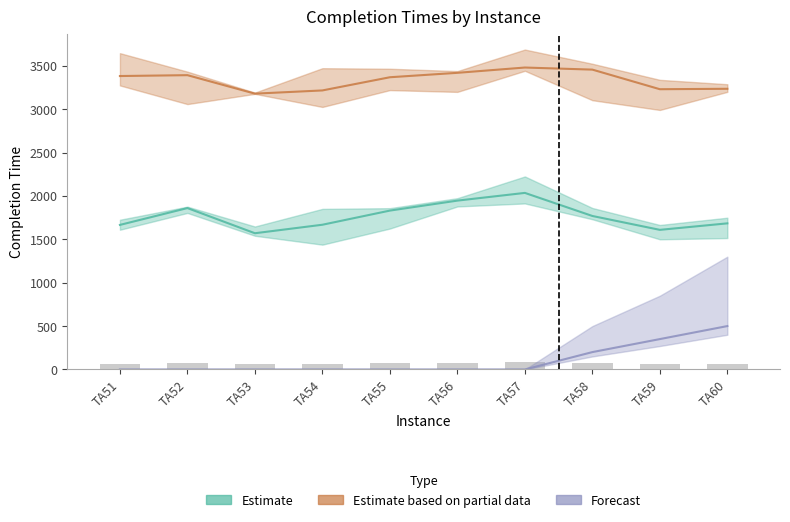

Reading left to right, extract all data points from this chart.

Forecast: 0	0	0	0	0	0	0	200	350	500
Estimate based on partial data: 3382	3392	3179	3216	3368	3419	3480	3456	3230	3235
Estimate: 1666	1860	1570	1668	1831	1946	2035	1769	1609	1684